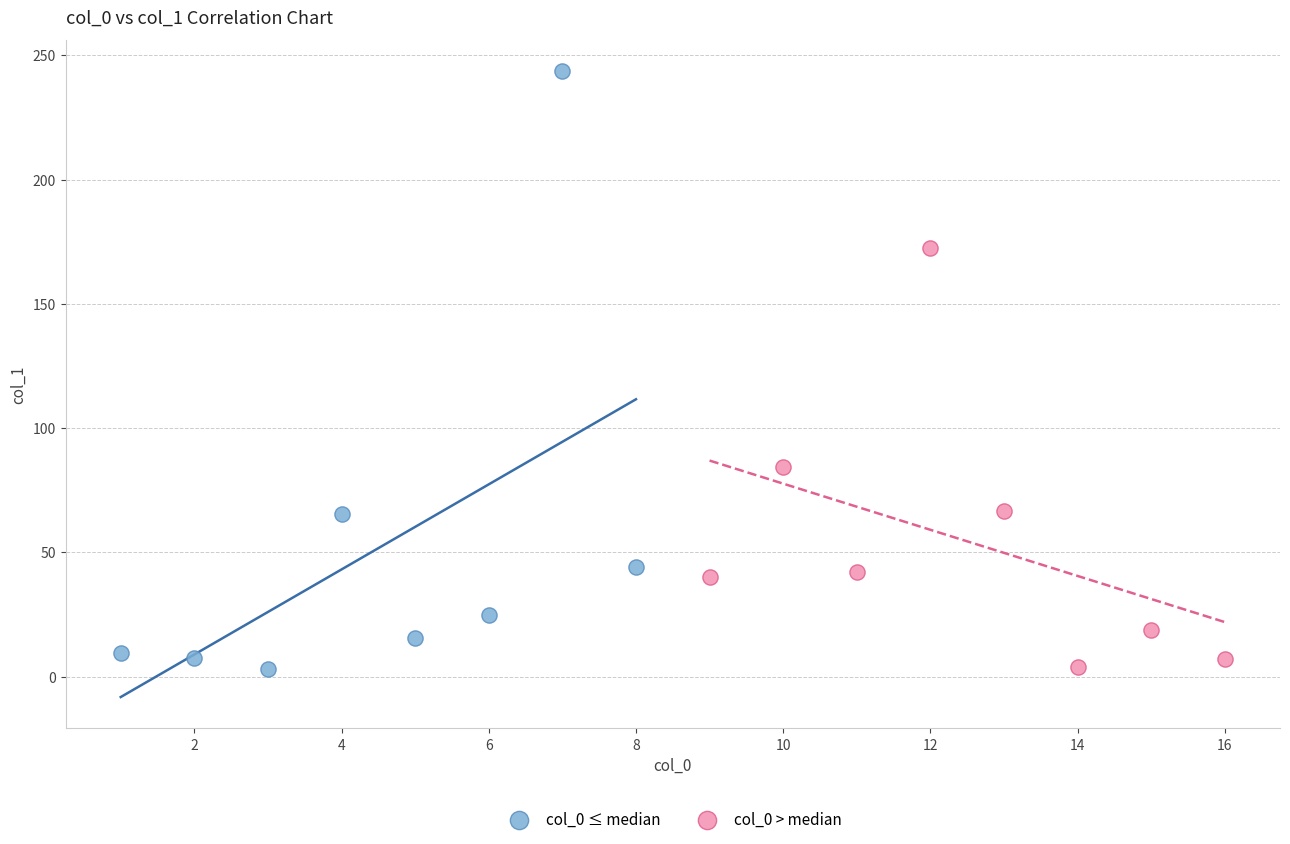

Which series has the largest Y range (max minus min)?

col_0 ≤ median